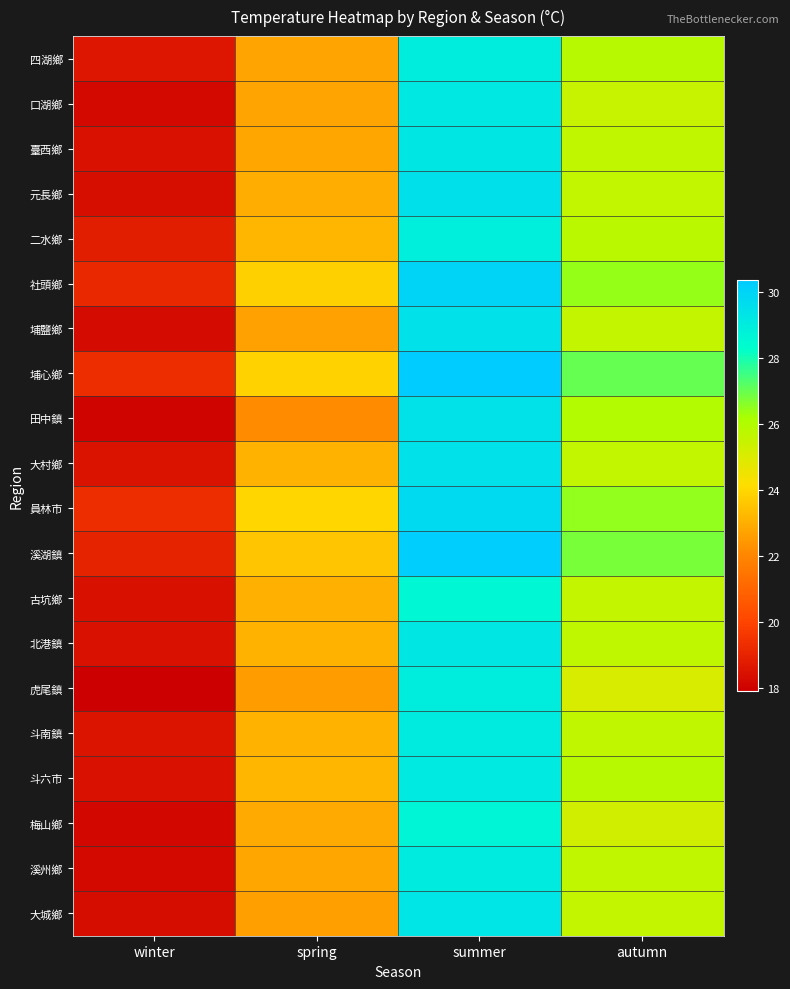

Reading right to left, transcribe all the data shown in this chart.

四湖鄉: autumn=25.8	summer=29.0	spring=22.8	winter=18.6
口湖鄉: autumn=25.5	summer=29.2	spring=22.7	winter=18.2
臺西鄉: autumn=25.7	summer=29.2	spring=22.8	winter=18.5
元長鄉: autumn=25.6	summer=29.5	spring=23.0	winter=18.4
二水鄉: autumn=25.8	summer=28.9	spring=23.2	winter=18.8
社頭鄉: autumn=26.5	summer=30.0	spring=23.8	winter=19.2
埔鹽鄉: autumn=25.6	summer=29.5	spring=22.7	winter=18.3
埔心鄉: autumn=27.0	summer=30.4	spring=23.8	winter=19.3
田中鎮: autumn=26.0	summer=29.4	spring=22.2	winter=18.1
大村鄉: autumn=25.6	summer=29.5	spring=23.1	winter=18.5
員林市: autumn=26.5	summer=29.8	spring=24.0	winter=19.3
溪湖鎮: autumn=26.8	summer=30.2	spring=23.6	winter=19.0
古坑鄉: autumn=25.6	summer=28.6	spring=23.0	winter=18.4
北港鎮: autumn=25.7	summer=29.2	spring=23.1	winter=18.5
虎尾鎮: autumn=25.1	summer=29.0	spring=22.5	winter=17.9
斗南鎮: autumn=25.7	summer=29.1	spring=23.1	winter=18.5
斗六市: autumn=25.8	summer=29.1	spring=23.2	winter=18.5
梅山鄉: autumn=25.3	summer=28.7	spring=22.9	winter=18.2
溪州鄉: autumn=25.7	summer=29.1	spring=22.8	winter=18.2
大城鄉: autumn=25.5	summer=29.3	spring=22.6	winter=18.3